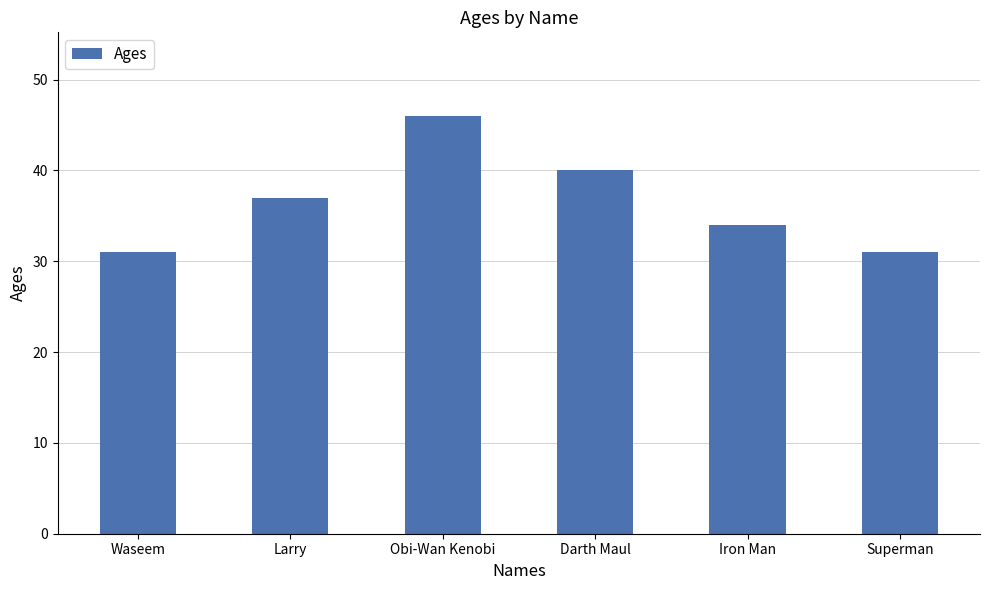

What is the sum of all values?

219